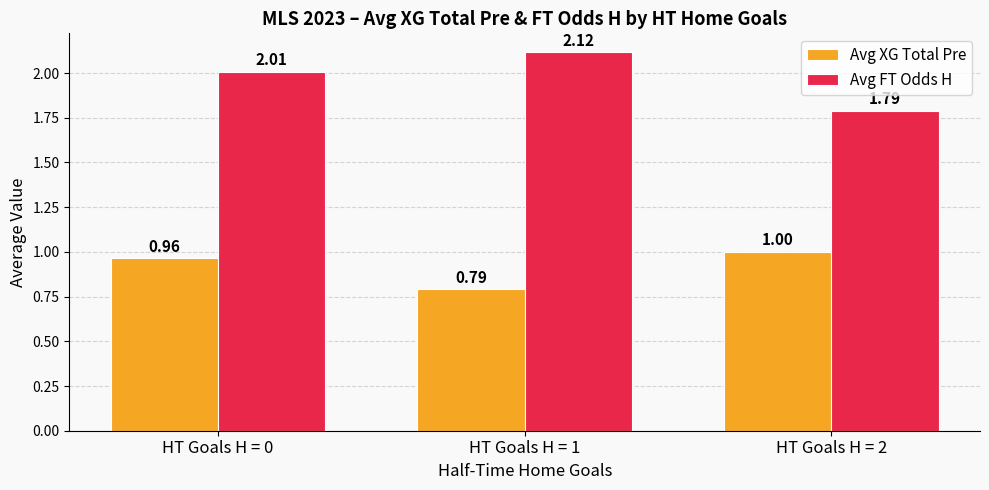

Is the value of Avg XG Total Pre at HT Goals H = 1 greater than the value of Avg FT Odds H at HT Goals H = 1?

No